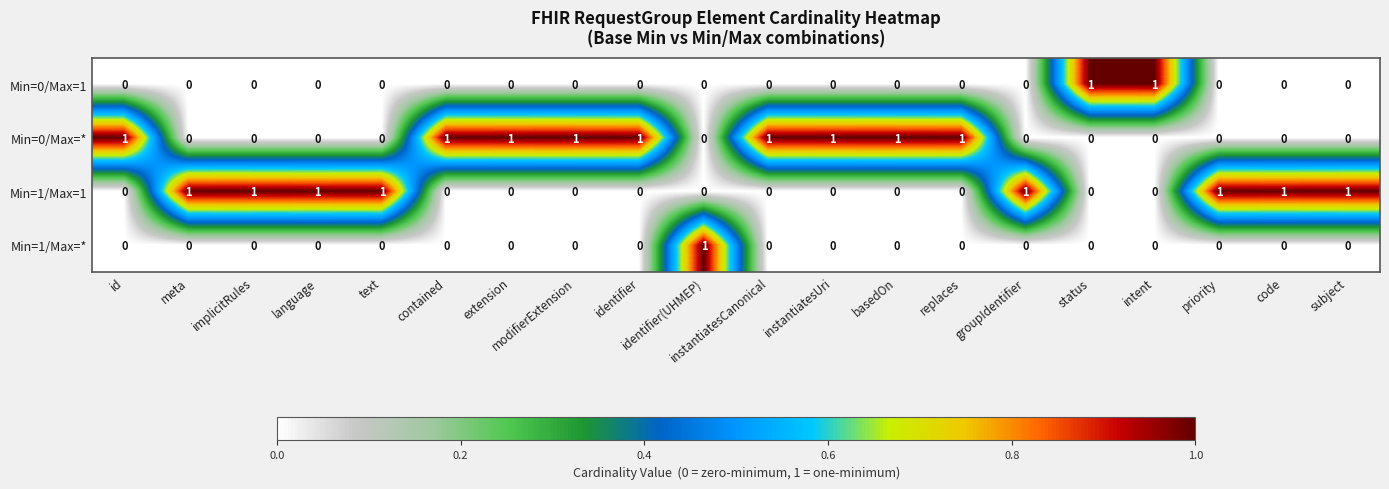

Which series has the largest total across all categories?

Min=0/Max=*